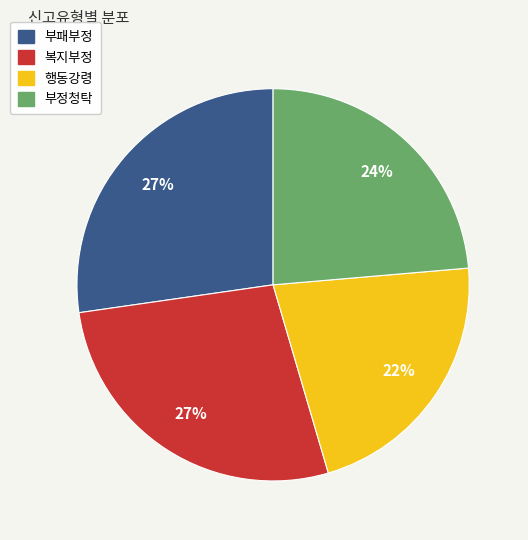

To the nearest percent, what is the combined percentage of 복지부정 and 부정청탁?

51%